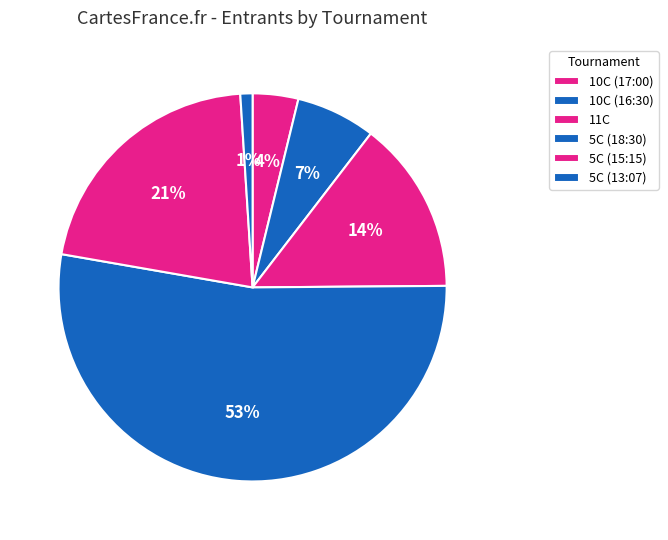

Which category has the biggest portion of the pie?

5C (18:30)